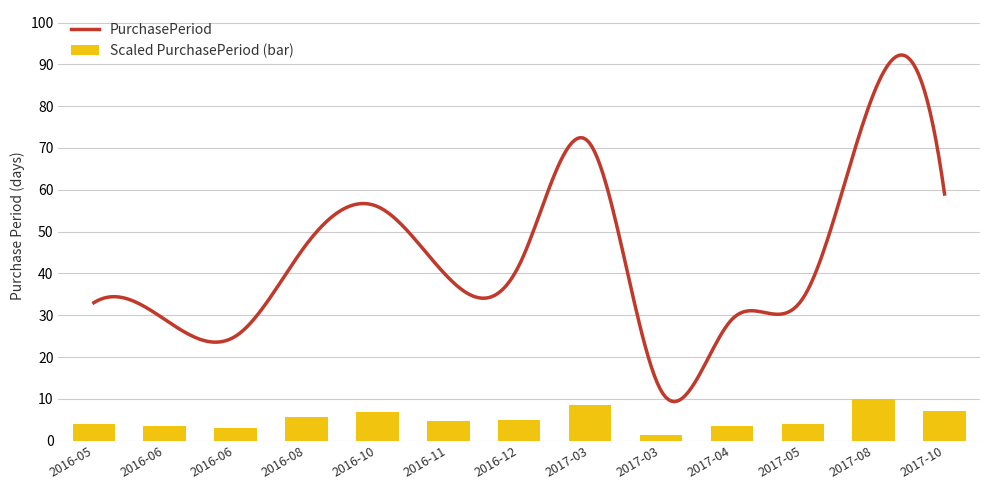

What position from the right is 2017-03-09?

6